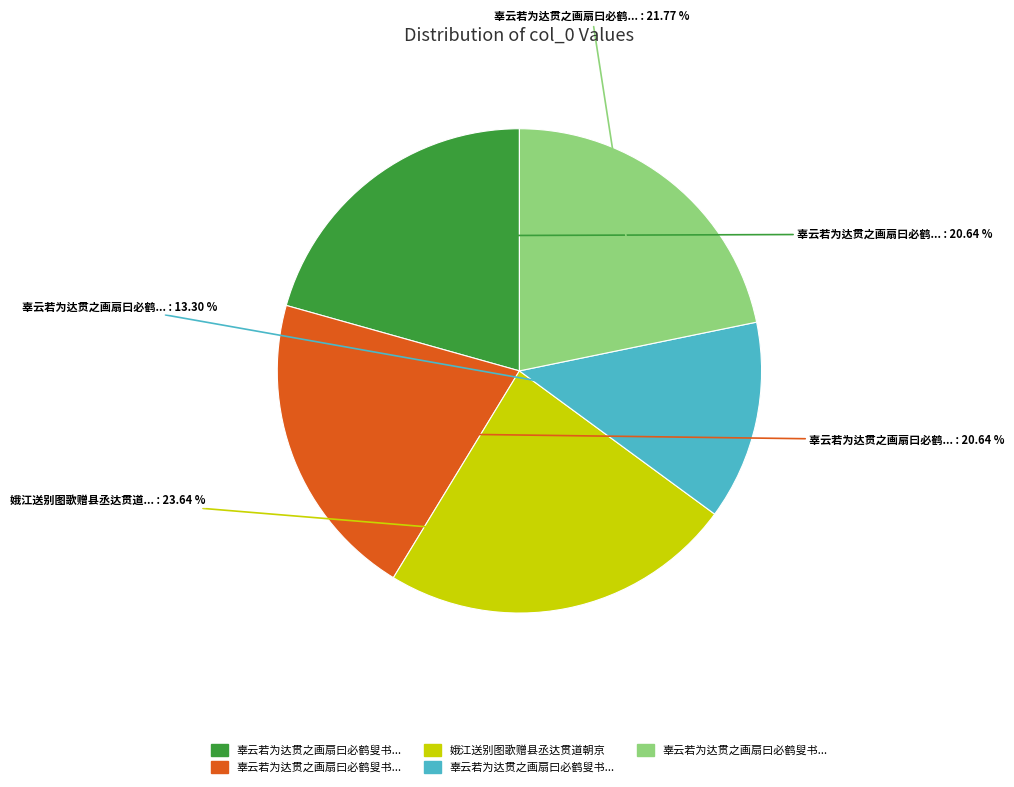

Does any single category account for the majority?

No